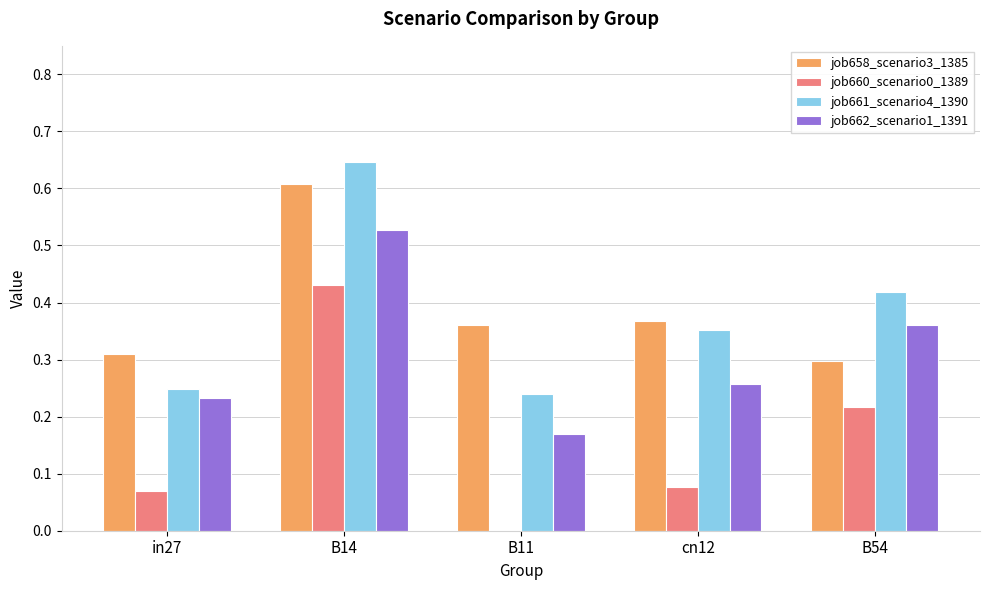

Which label corresponds to the largest value in the chart?

B14